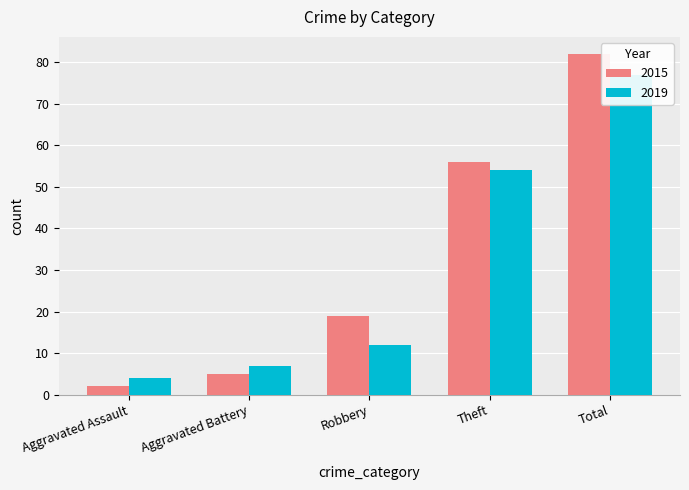

What is the maximum value shown in the chart?

82